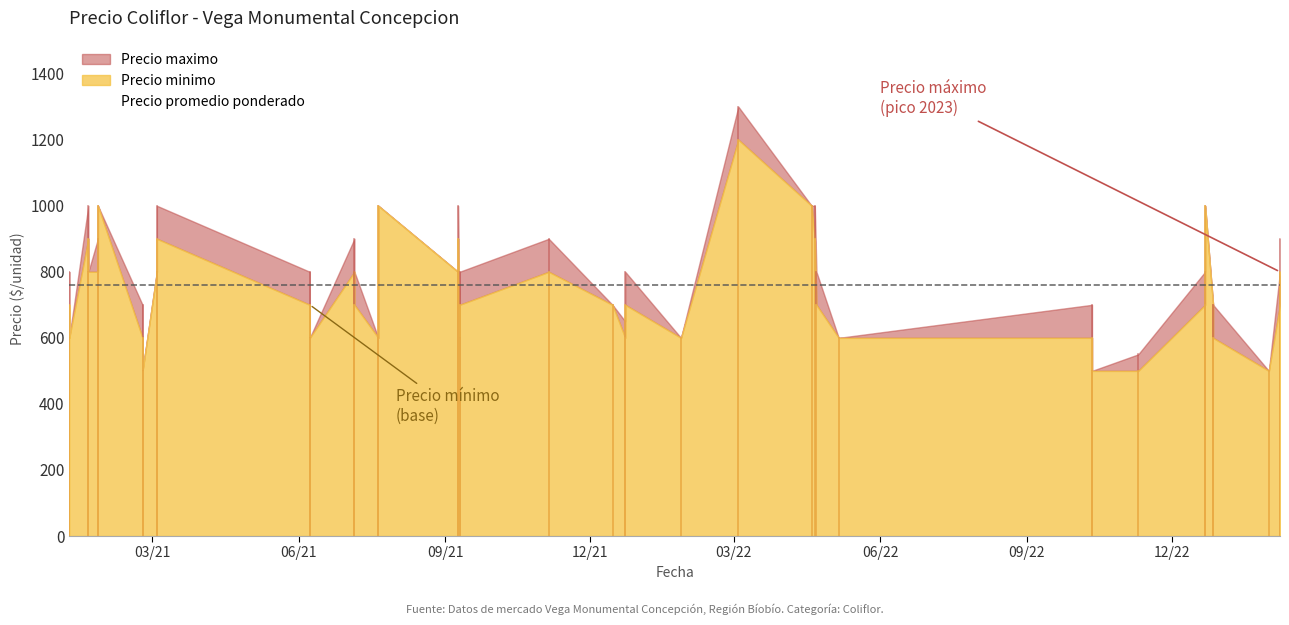

True or false: Precio maximo and Precio promedio ponderado intersect in this chart.

False